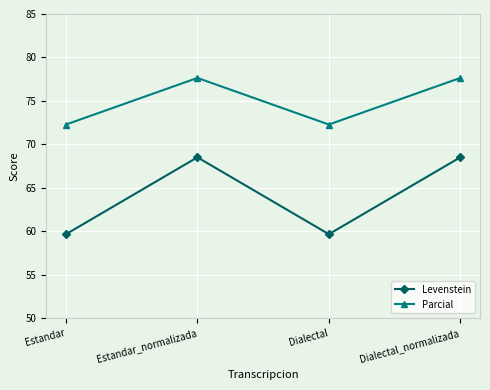

Which series has the largest range (max minus min)?

Levenstein